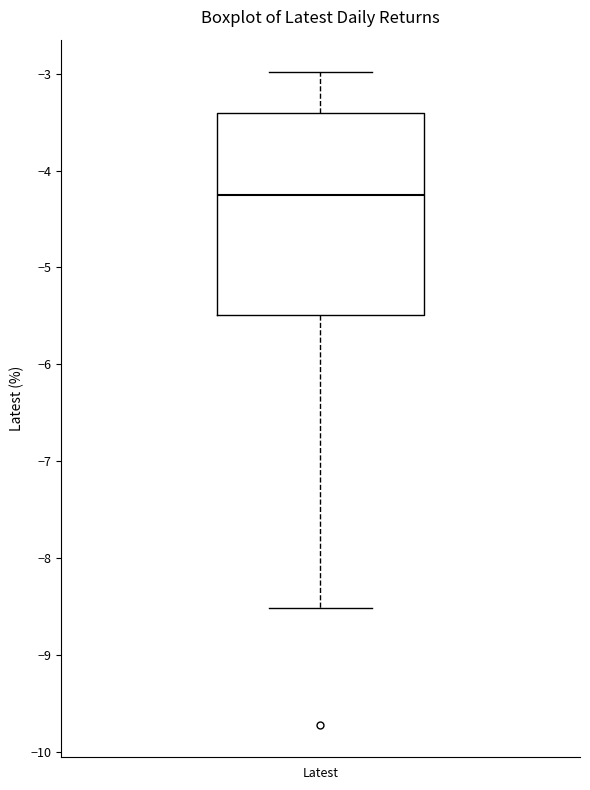

Transcribe this box plot: give where the median line is, the range the box spans, and where the two whiskers end, as read against the y-axis. The values are not printed on the chart, so give them approximately, as read against the axis.

median -4.2, box -5.5 to -3.4, whiskers -8.5 to -3.0